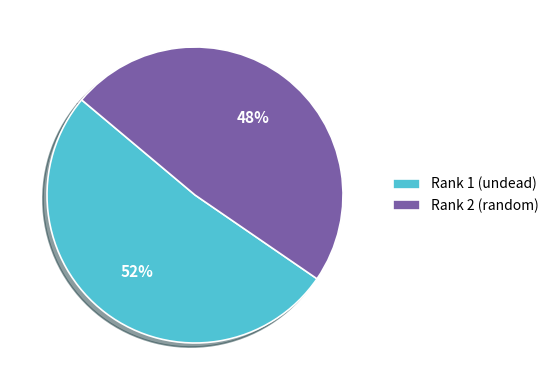

Approximately how many times larger is the value at Rank 2 (random) compared to Rank 1 (undead)?

0.9